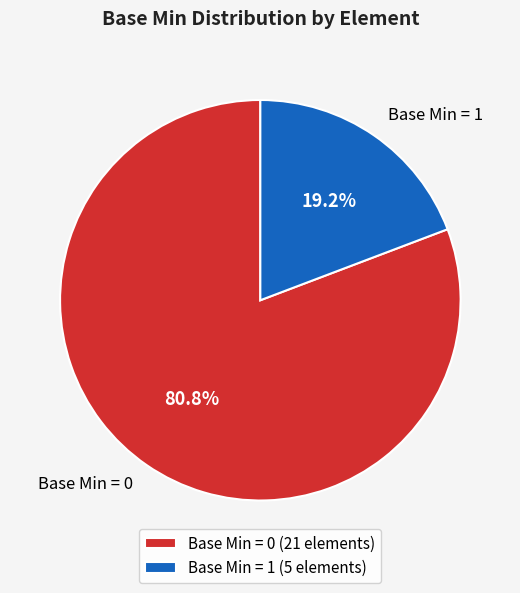

Which has a higher value, Base Min = 1 or Base Min = 0?

Base Min = 0